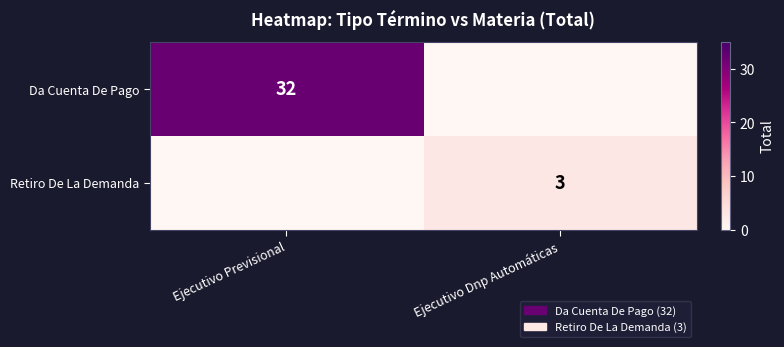

Is the value of Retiro De La Demanda at Ejecutivo Dnp Automáticas greater than the value of Da Cuenta De Pago at Ejecutivo Previsional?

No